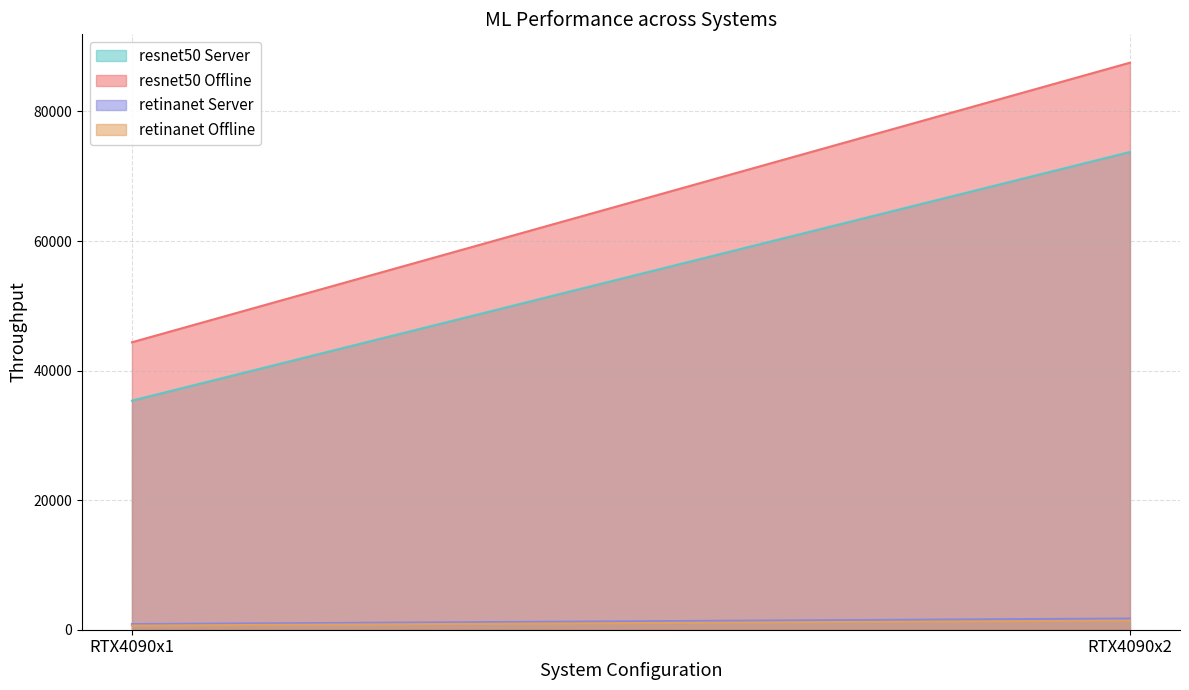

Which has a higher value, RTX4090x2 or RTX4090x1?

RTX4090x2